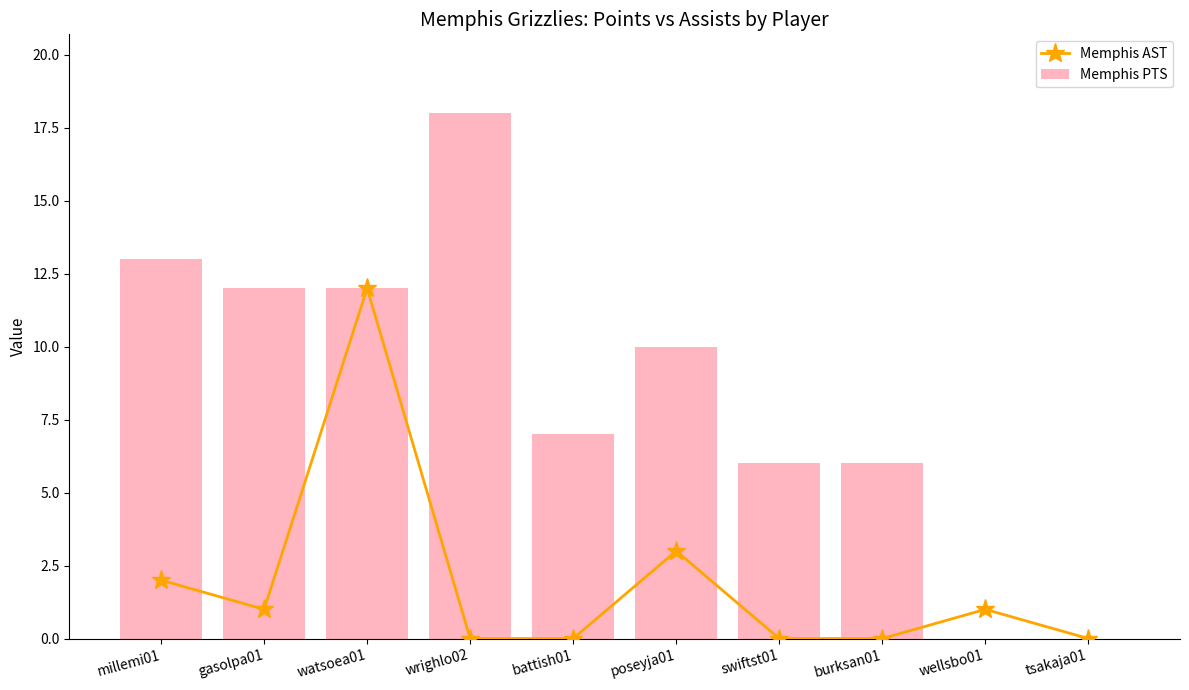

At which label is Memphis PTS closest to 9?

poseyja01